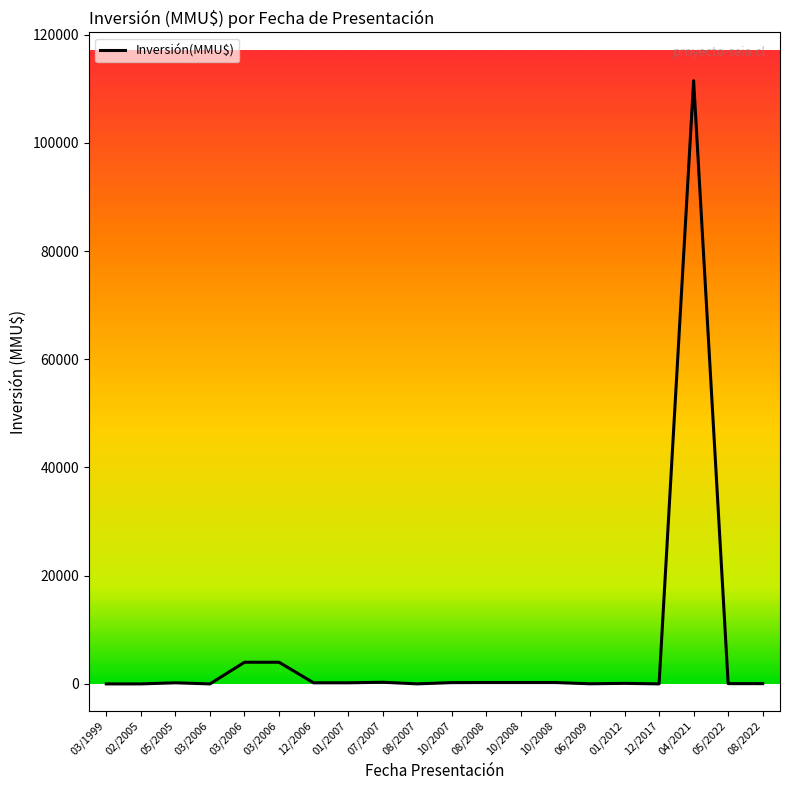

How many categories are shown in the chart?

20